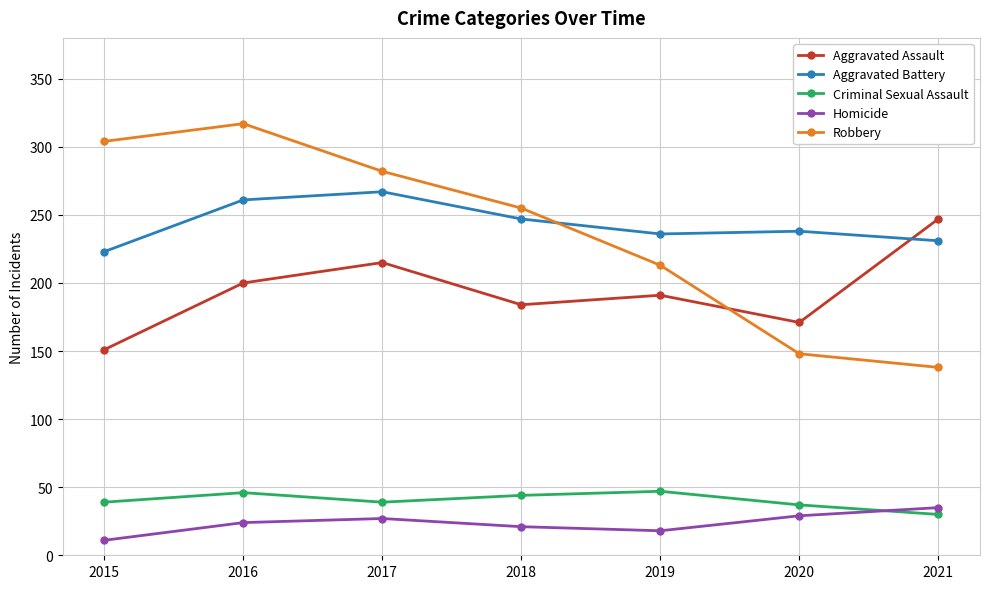

What are all the series names shown in the legend?

Aggravated Assault, Aggravated Battery, Criminal Sexual Assault, Homicide, Robbery